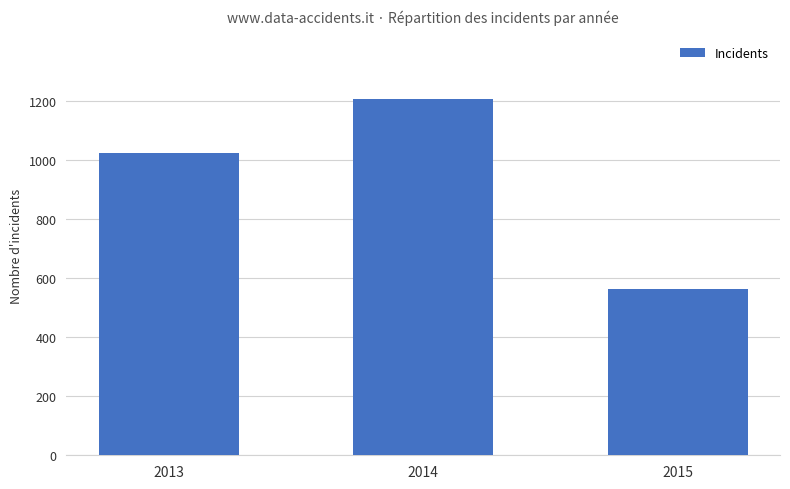

Which has a higher value, 2013 or 2014?

2014